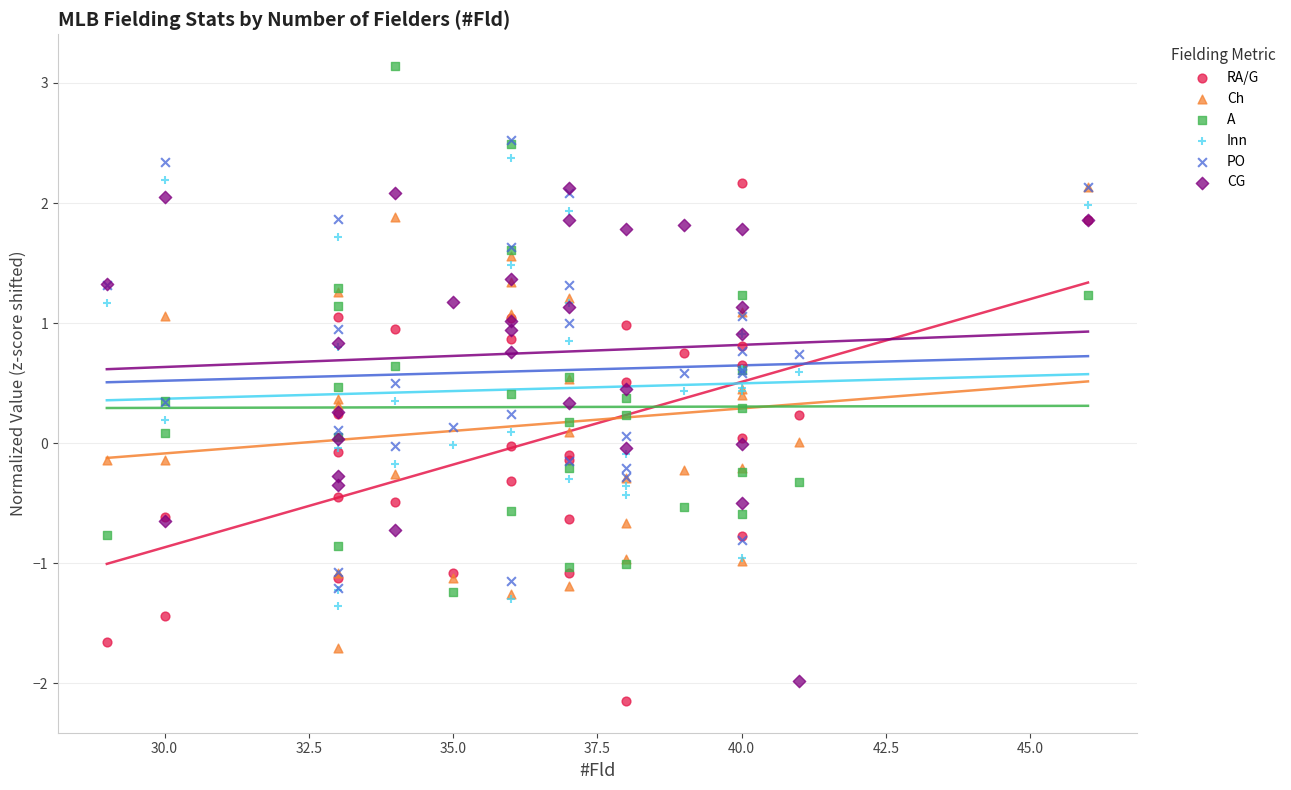

Which series has the largest Y range (max minus min)?

A